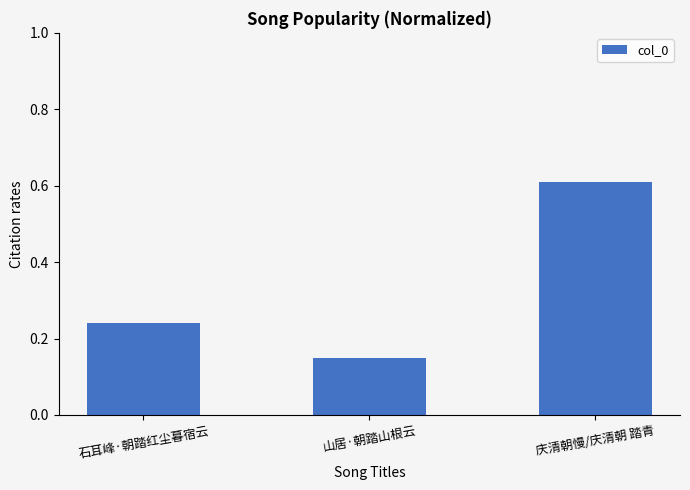

At which category does the chart reach its minimum across all series?

山居·朝踏山根云